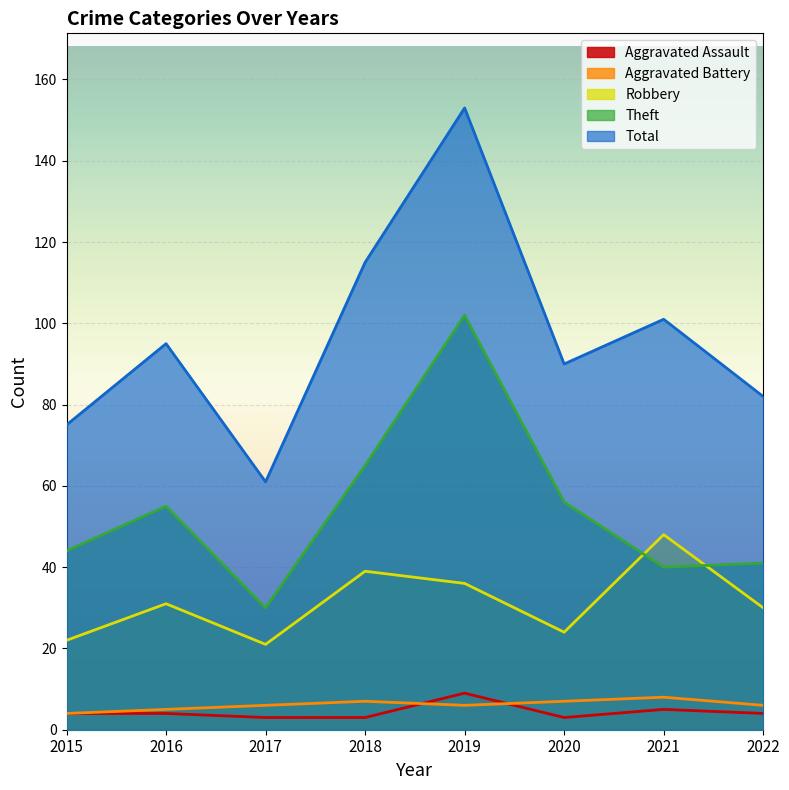

Rank the series at 2017 from highest to lowest value.

Total, Theft, Robbery, Aggravated Battery, Aggravated Assault